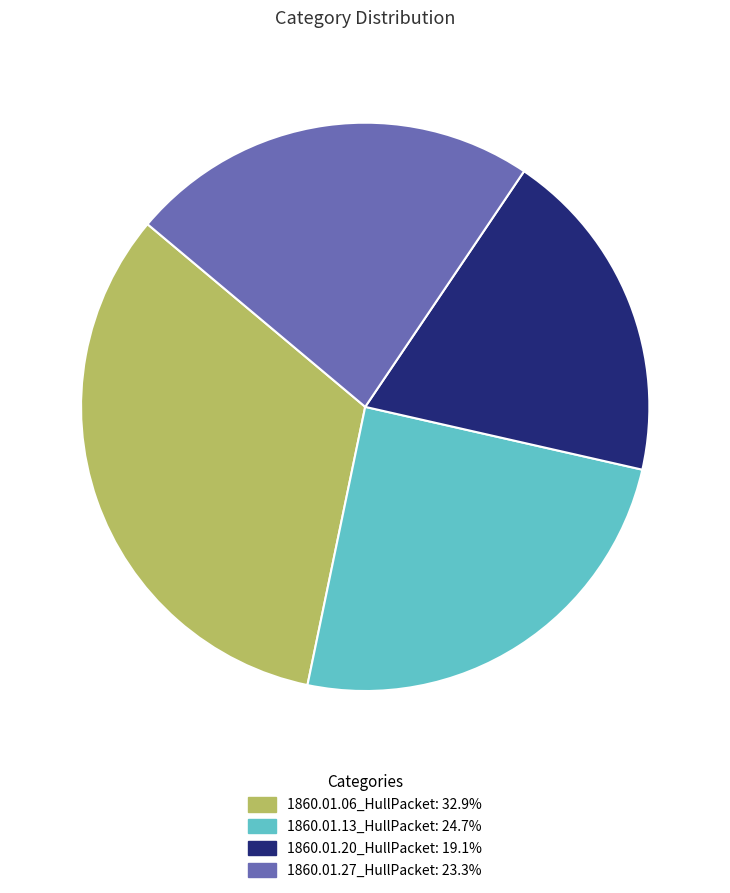

Rank the categories by value from lowest to highest.

1860.01.20_HullPacket, 1860.01.27_HullPacket, 1860.01.13_HullPacket, 1860.01.06_HullPacket